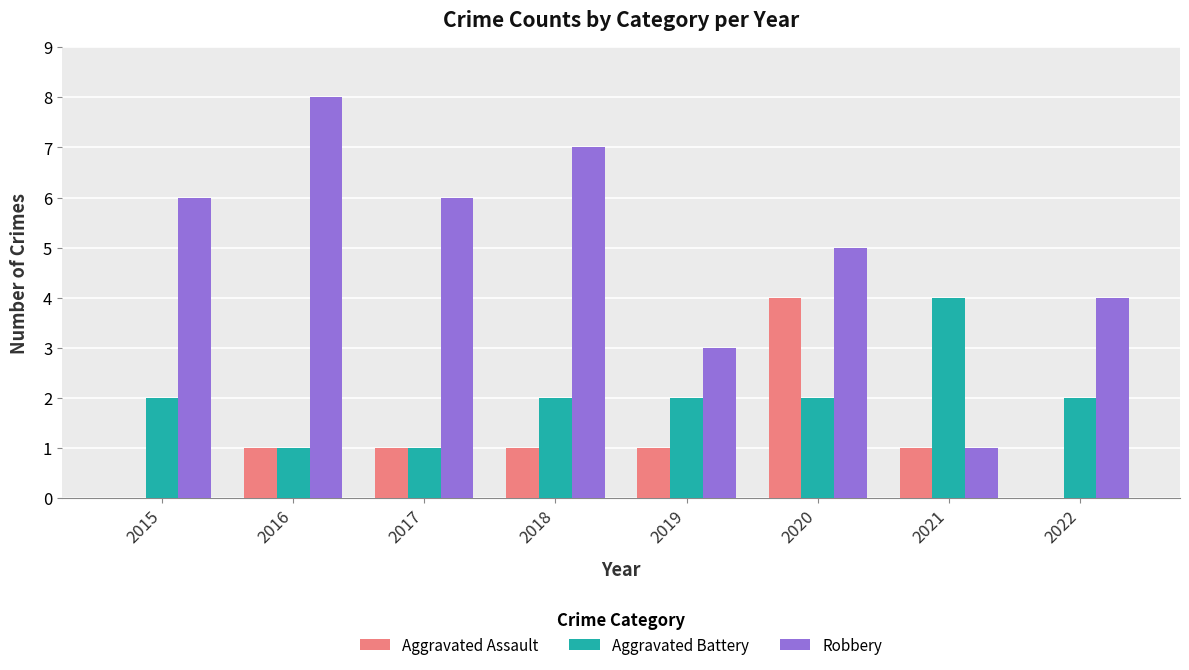

Which series has the widest spread of values?

Robbery